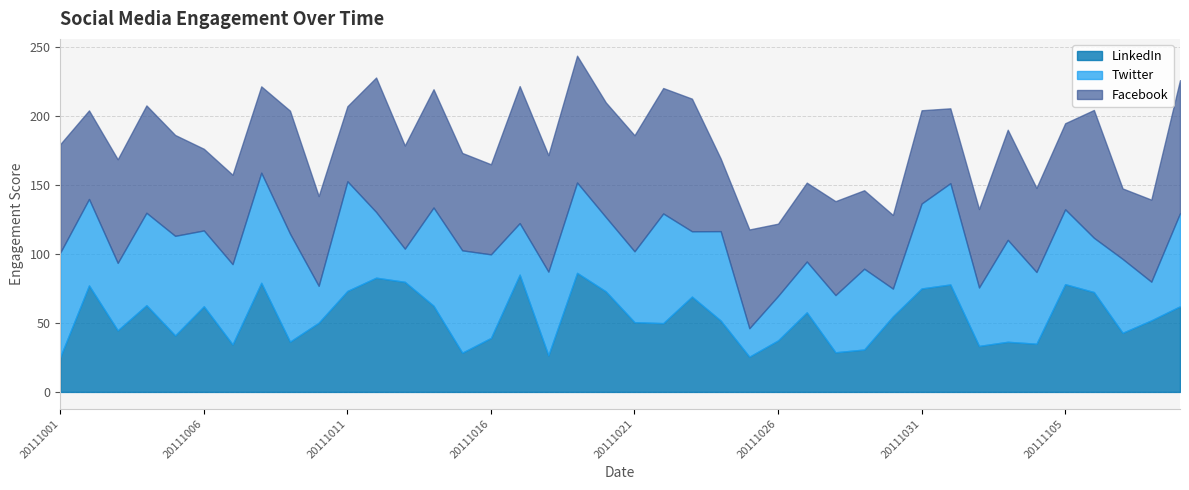

What is the value of the Twitter point at the 33rd from the left?

42.3